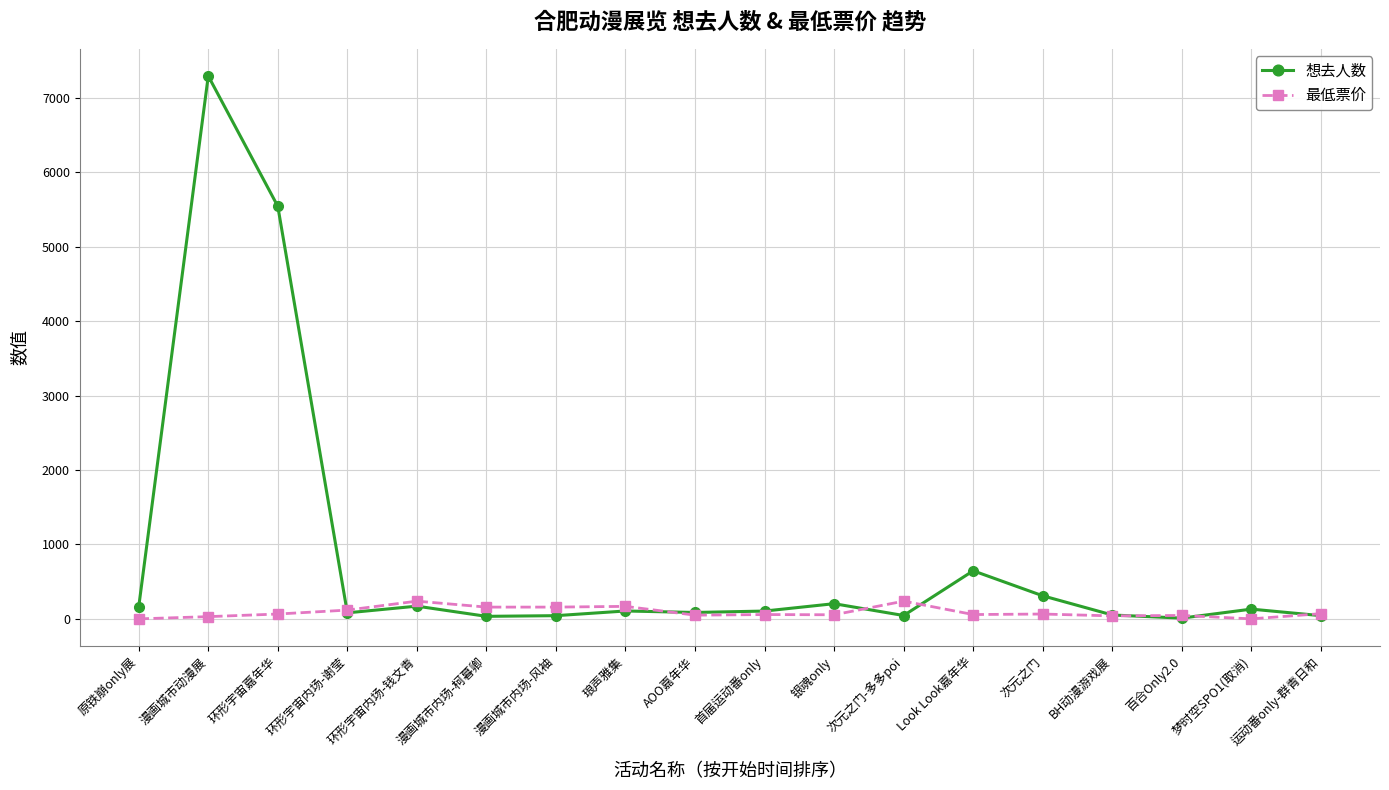

List the series in order of their peak value, highest first.

想去人数, 最低票价